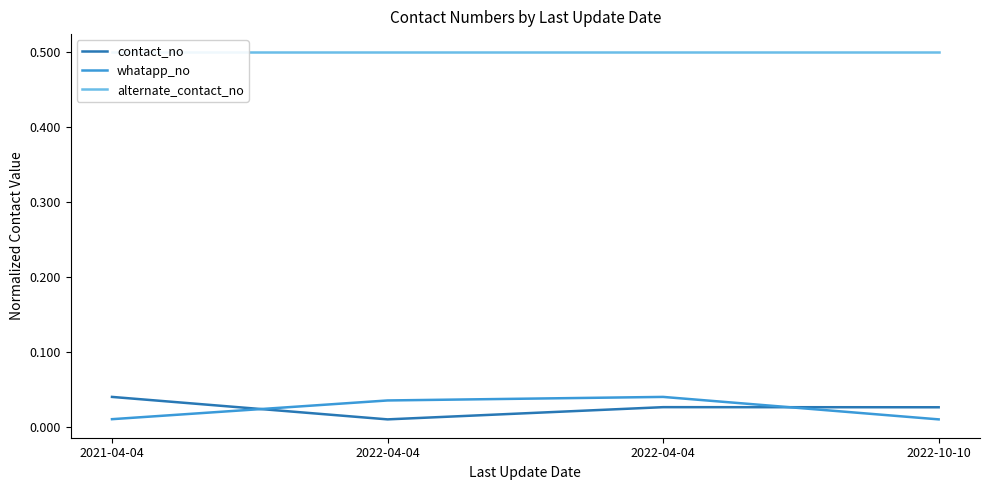

Reading left to right, what are all the values shown in this chart?

contact_no: 2021-04-04=0.0	2022-04-04=0.0	2022-04-04=0.0	2022-10-10=0.0
whatapp_no: 2021-04-04=0.0	2022-04-04=0.0	2022-04-04=0.0	2022-10-10=0.0
alternate_contact_no: 2021-04-04=0.5	2022-04-04=0.5	2022-04-04=0.5	2022-10-10=0.5